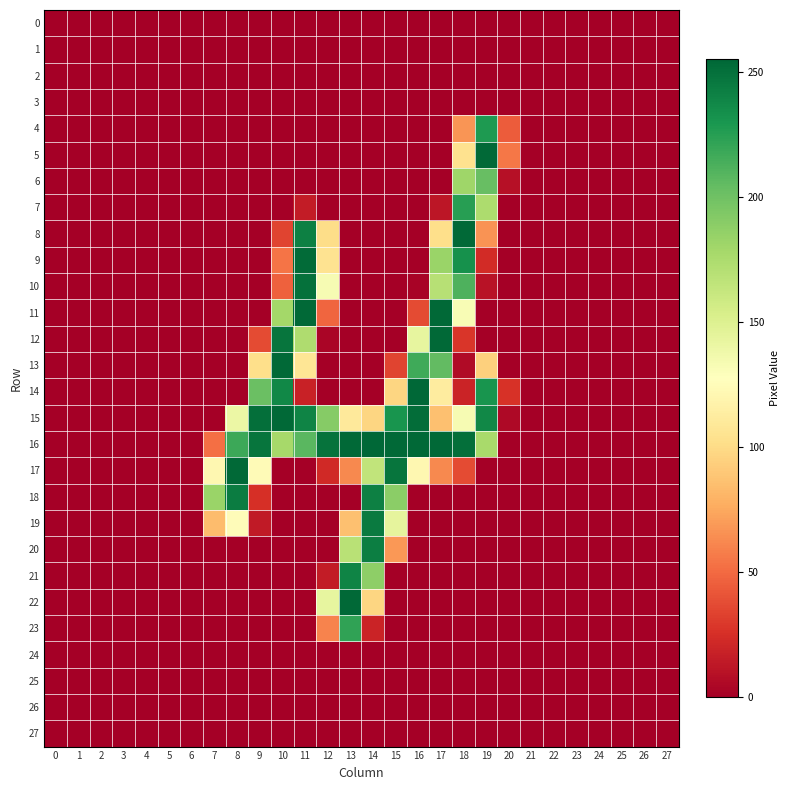

Between 2 and 21, which is larger?

2